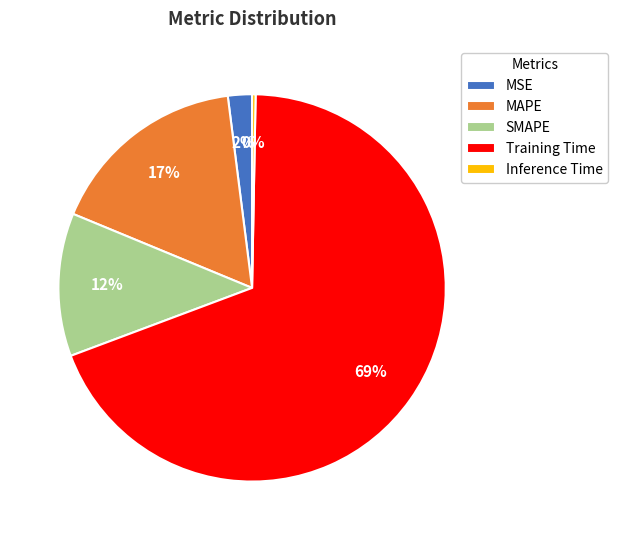

Count the number of slices in the pie.

5